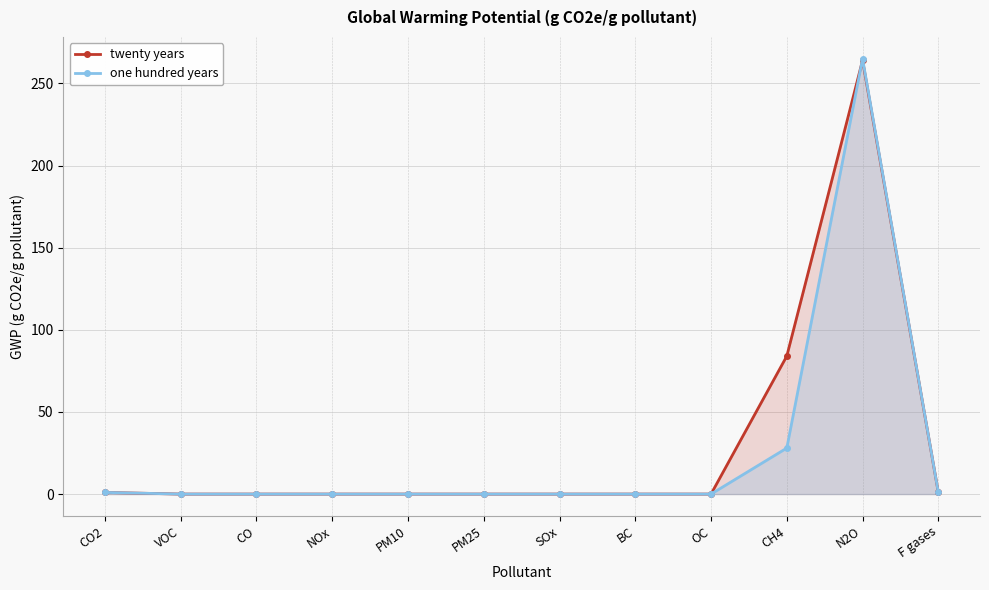

How many lines are shown in the chart?

2